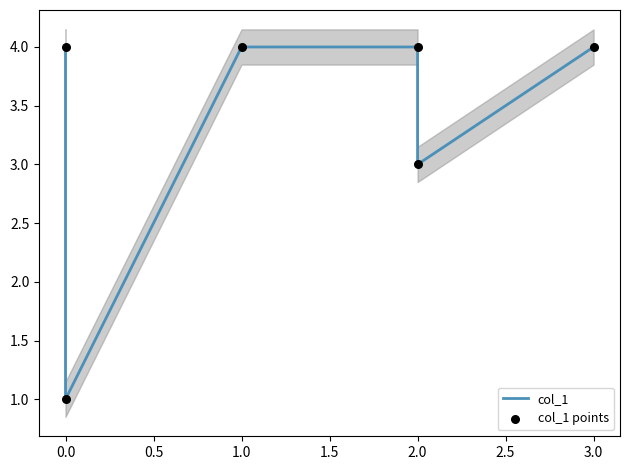

Which series contains the lowest Y value?

col_1